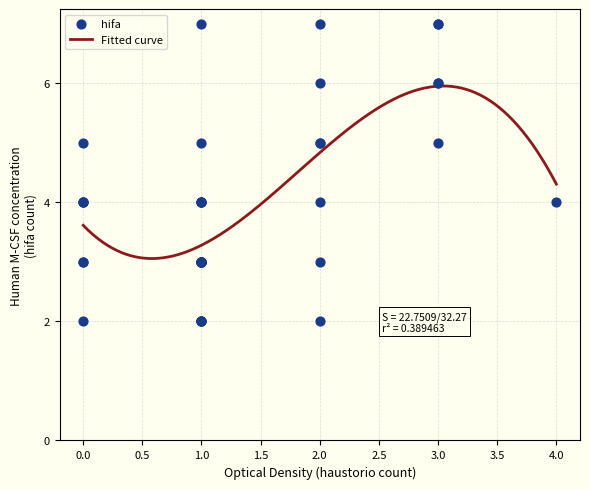

What is the lowest value of the Fitted curve series?

3.1